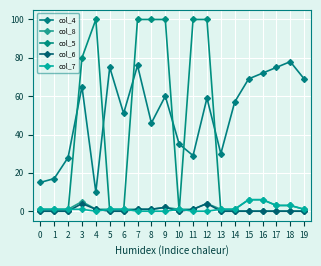

Between 4 and 11, which is larger?

11